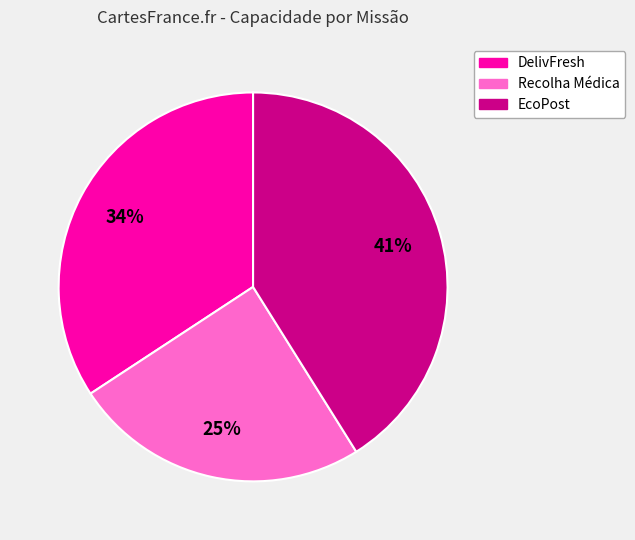

The EcoPost slice represents 30% of the pie. True or false?

False